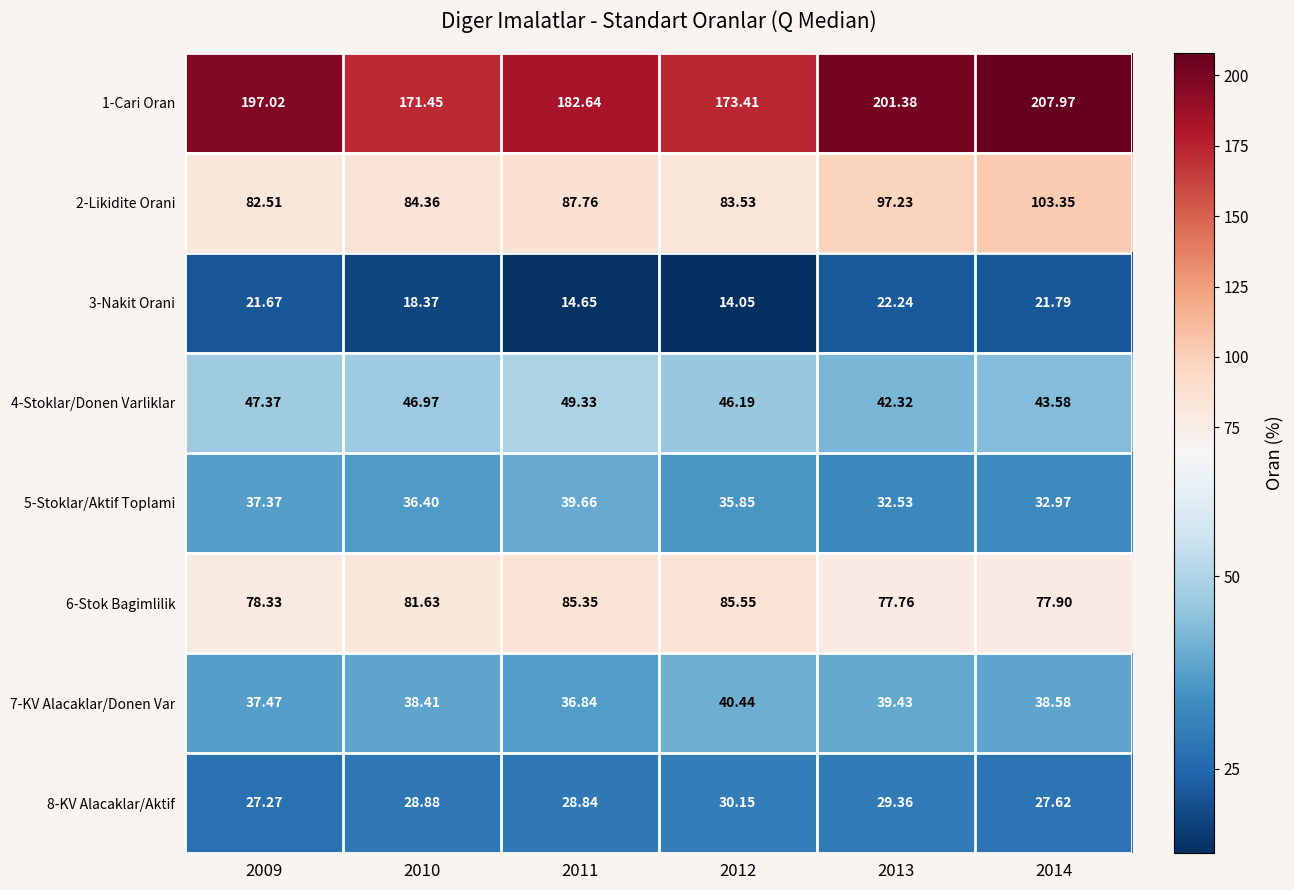

Is the value of 6-Stok Bagimlilik at 2009 greater than the value of 8-KV Alacaklar/Aktif at 2010?

Yes